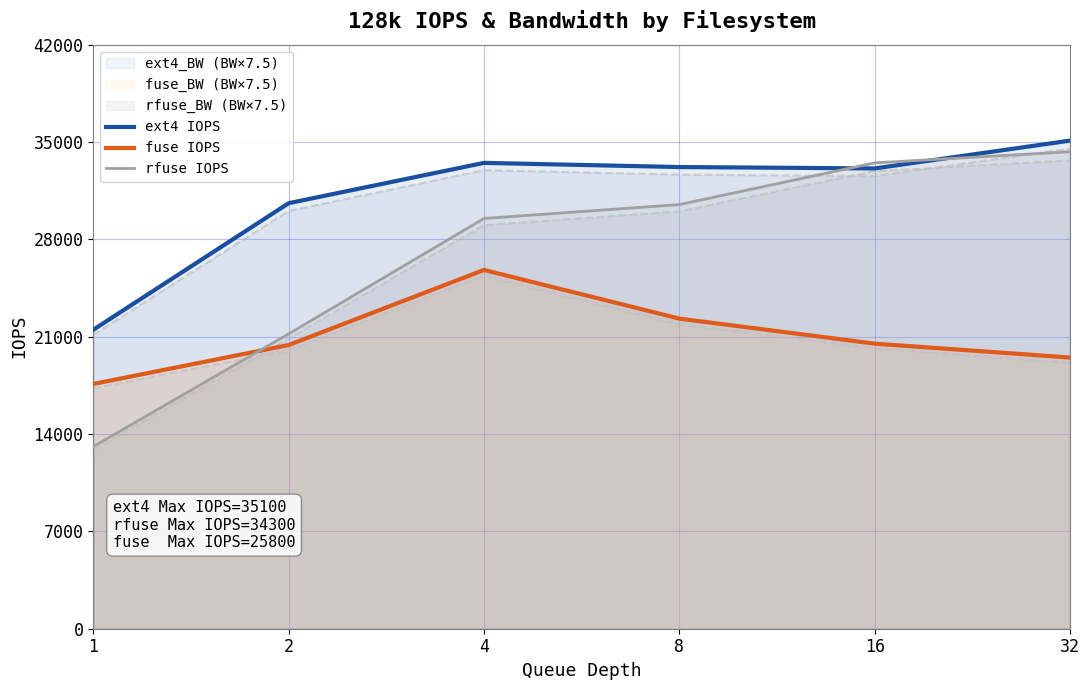

What value does the fuse IOPS series have at 1, to the nearest 100?

17600